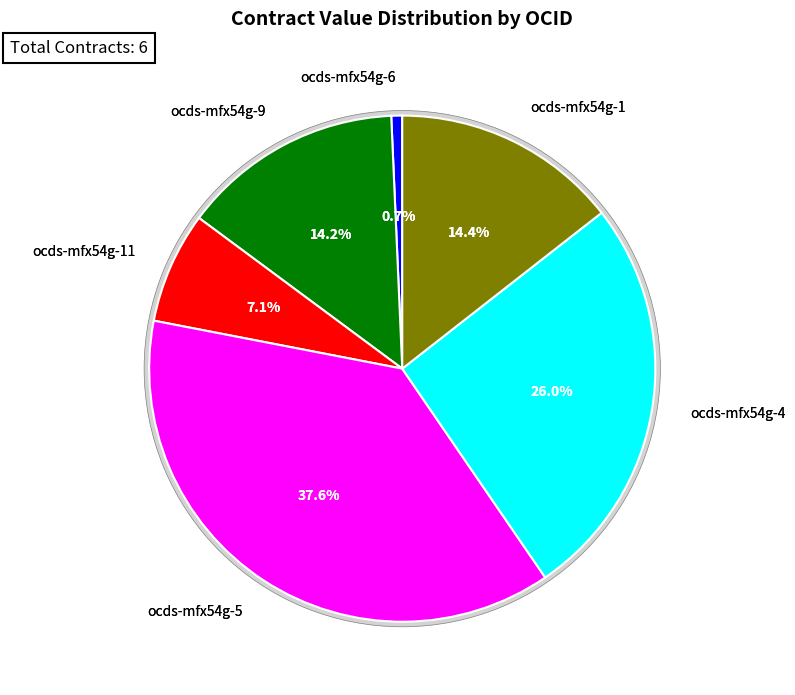

Combined, what portion of the pie is ocds-mfx54g-11 and ocds-mfx54g-6?

7.8%